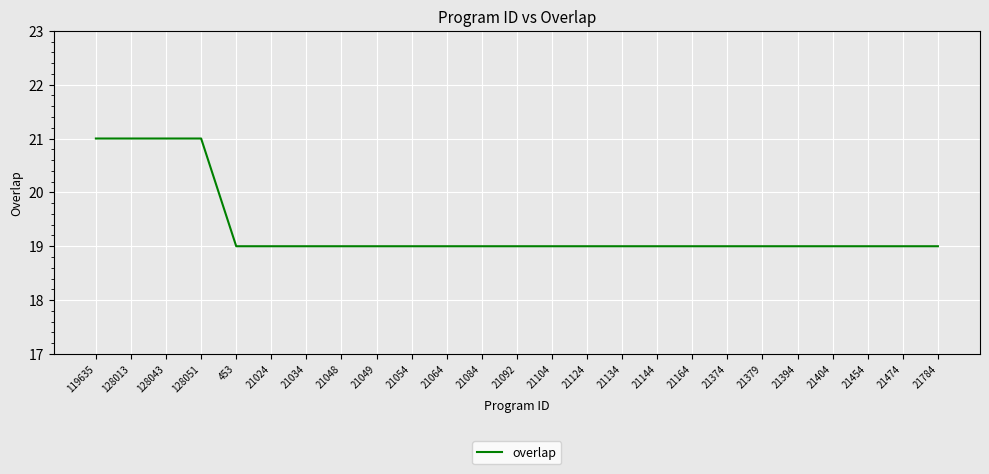

How many lines are shown in the chart?

1